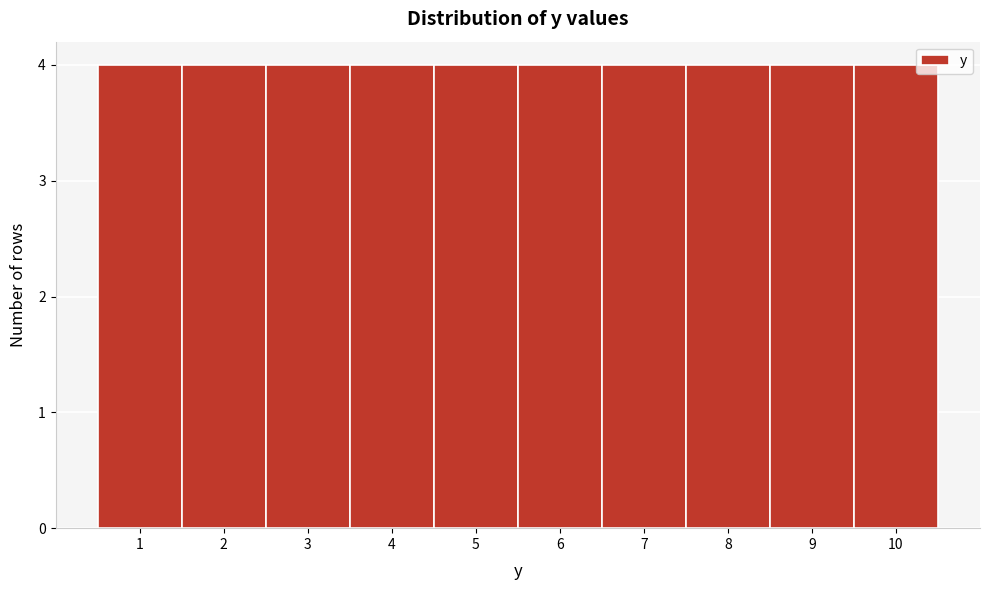

Reading left to right, transcribe this chart: for each bar, give the range it covers on the x-axis and its height. The values are not printed on the chart, so give them approximately, as read against the axis.

0.5 to 1.5: 4
1.5 to 2.5: 4
2.5 to 3.5: 4
3.5 to 4.5: 4
4.5 to 5.5: 4
5.5 to 6.5: 4
6.5 to 7.5: 4
7.5 to 8.5: 4
8.5 to 9.5: 4
9.5 to 10.5: 4